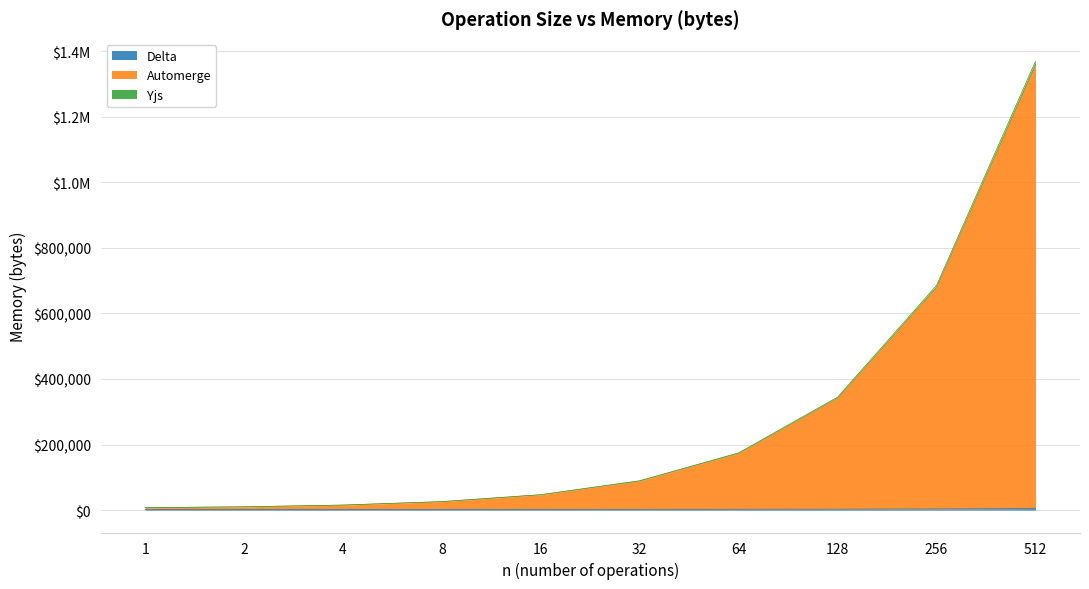

Is it true that Delta equals 1064 at 4?

False